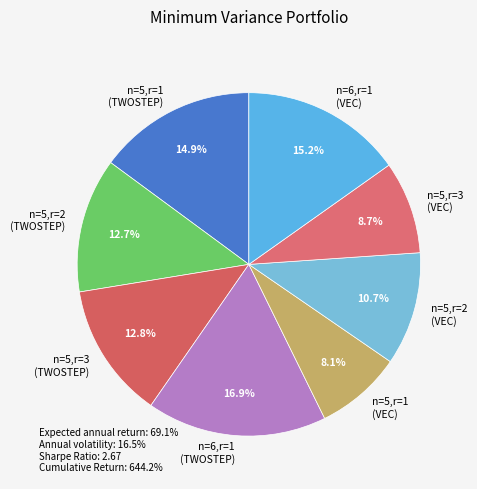

How many segments does this pie chart have?

8